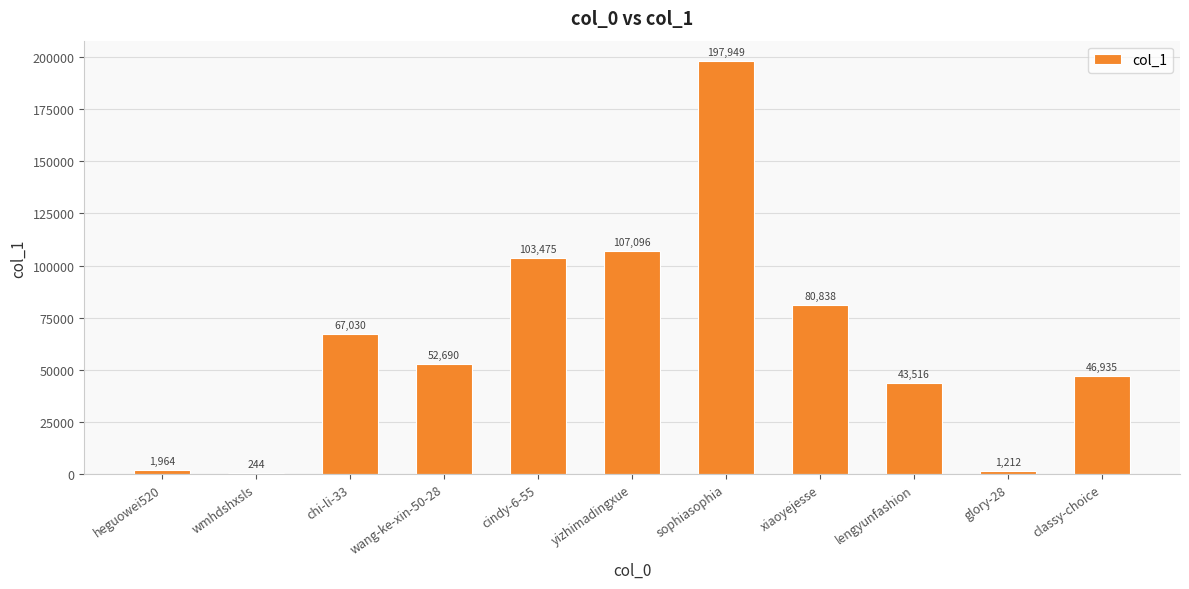

How many categories are shown in the chart?

11